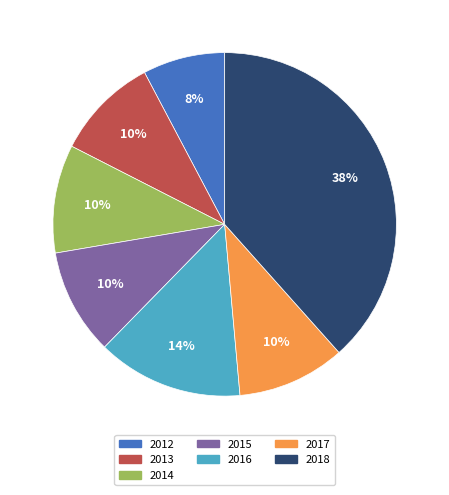

Is there any slice that represents more than half of the pie?

No